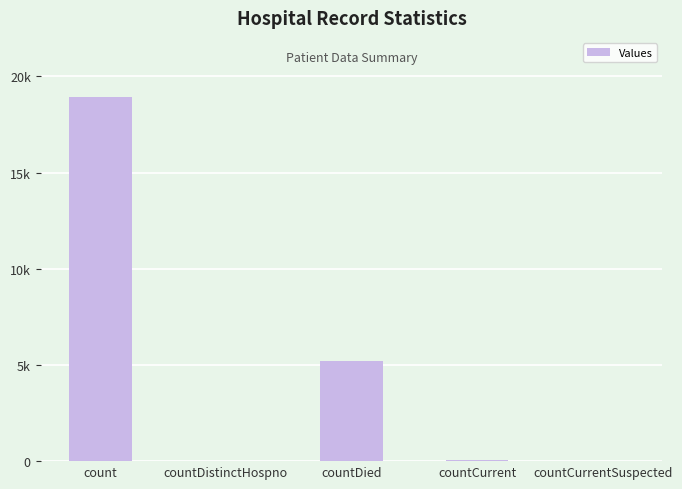

Which category has the lowest value across all series?

countCurrentSuspected